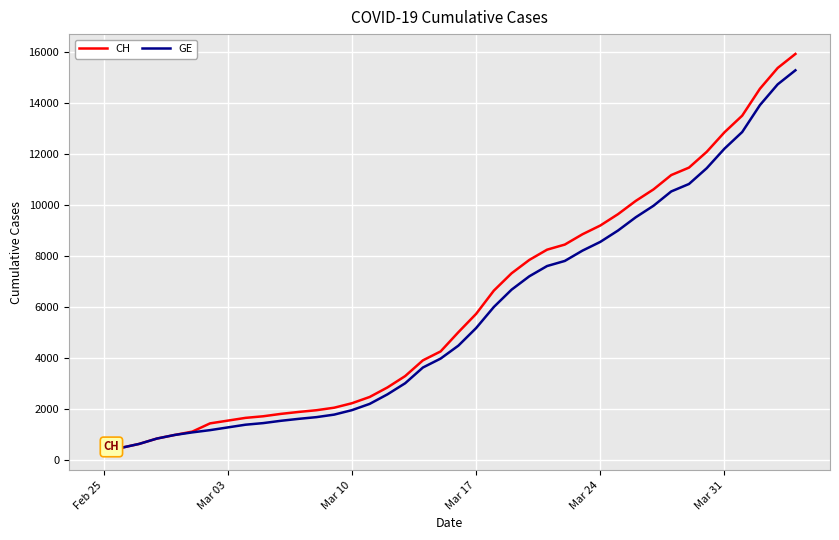

Which series has the widest spread of values?

CH